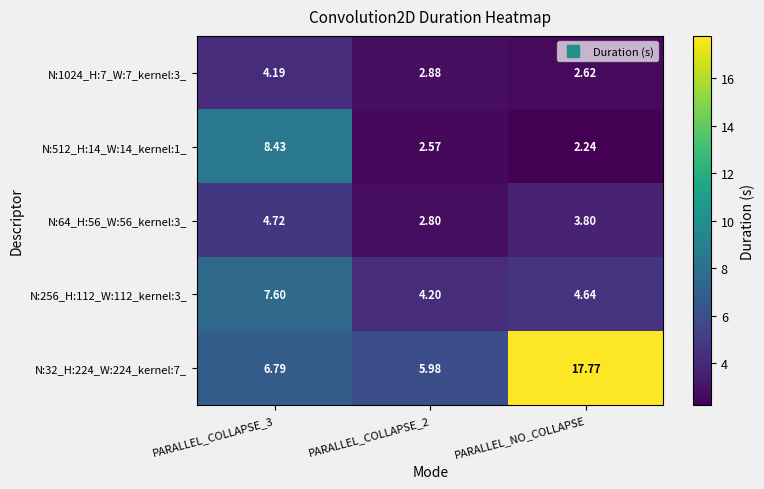

Is the value of N:64_H:56_W:56_kernel:3_ at PARALLEL_COLLAPSE_2 greater than the value of N:512_H:14_W:14_kernel:1_ at PARALLEL_NO_COLLAPSE?

Yes